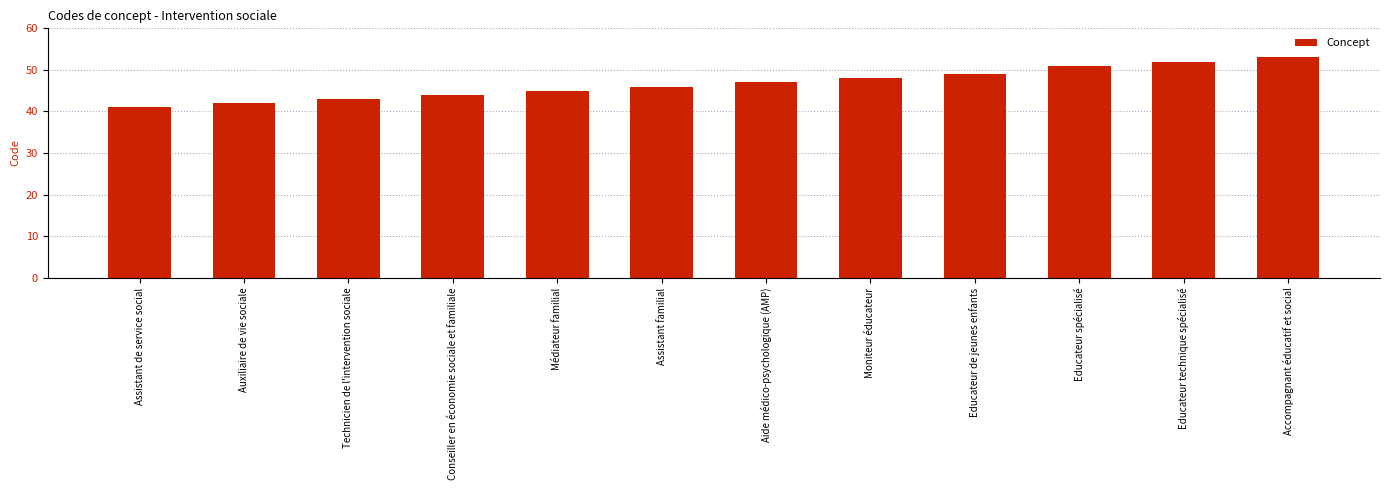

Which label corresponds to the largest value in the chart?

Accompagnant éducatif et social